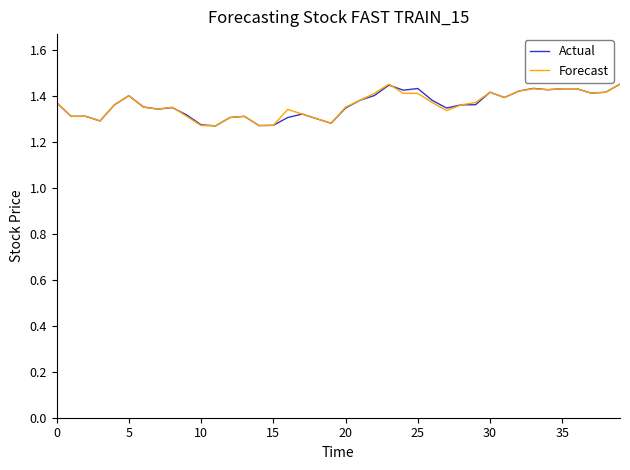

Does the chart have visible grid lines?

No